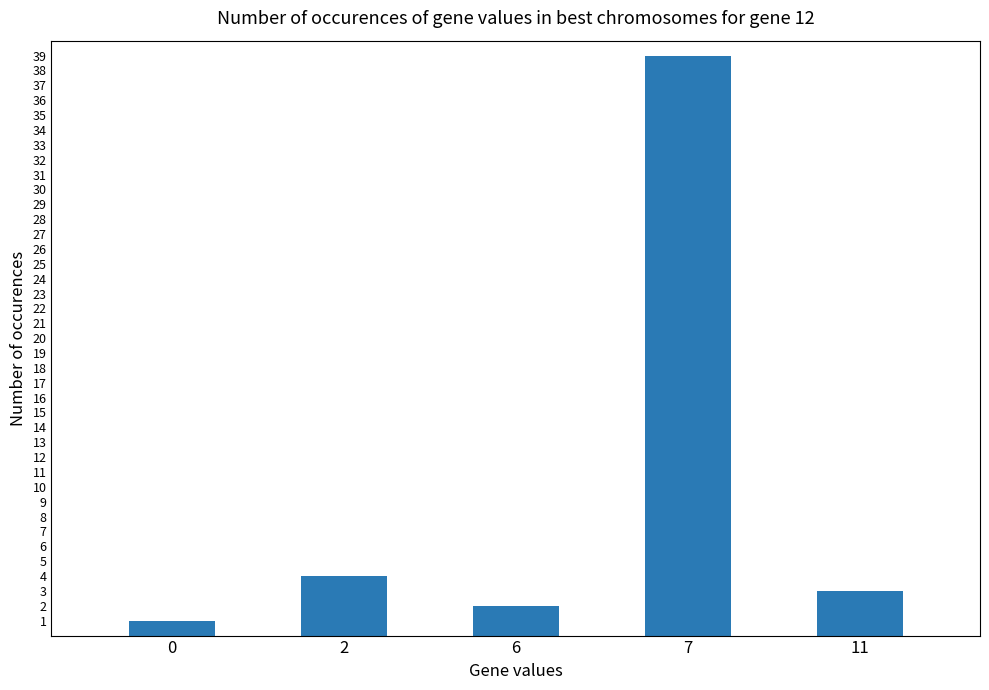

List the labels in order of value, largest first.

7, 2, 11, 6, 0